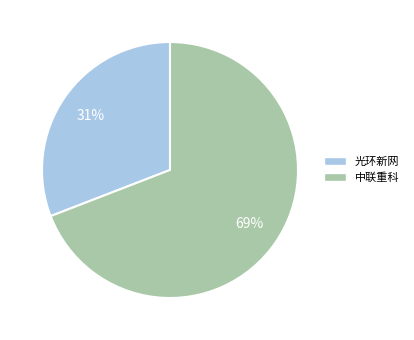

Do 光环新网 and 中联重科 together represent more than half of the pie?

Yes